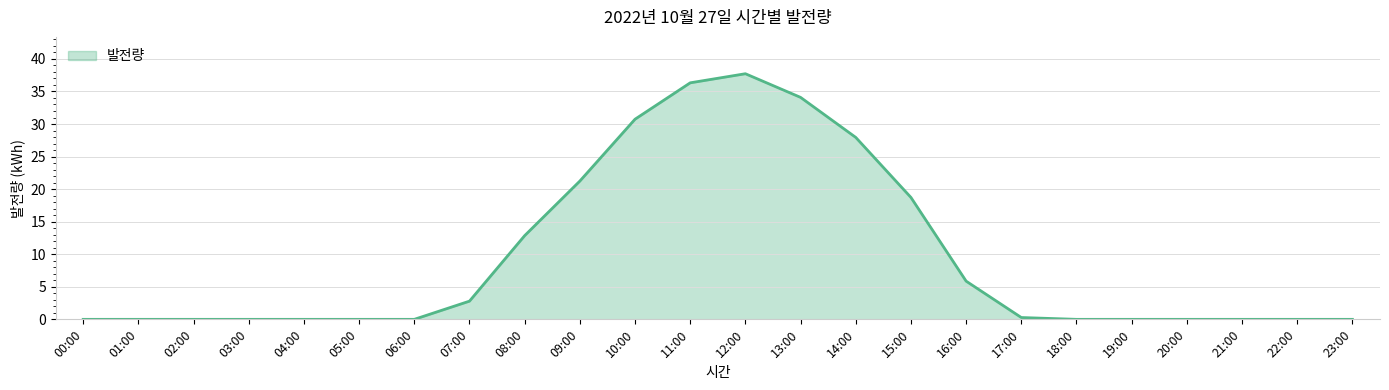

Which has a higher value, 03:00 or 10:00?

10:00